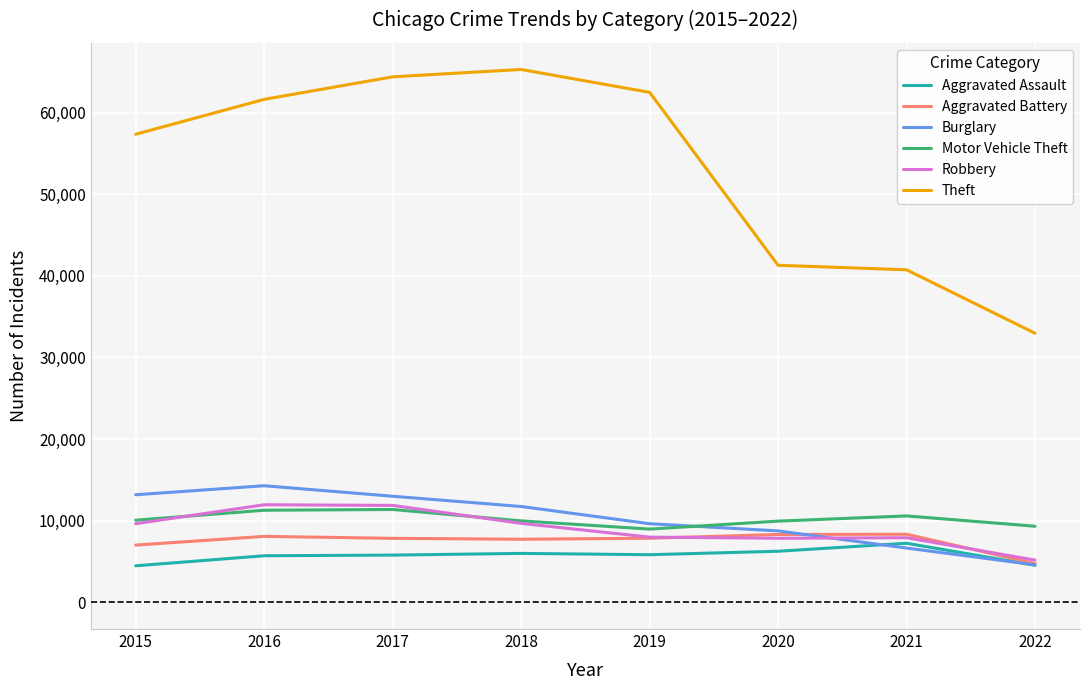

In Aggravated Battery, how many points are higher than both neighbors (excluding endpoints)?

2